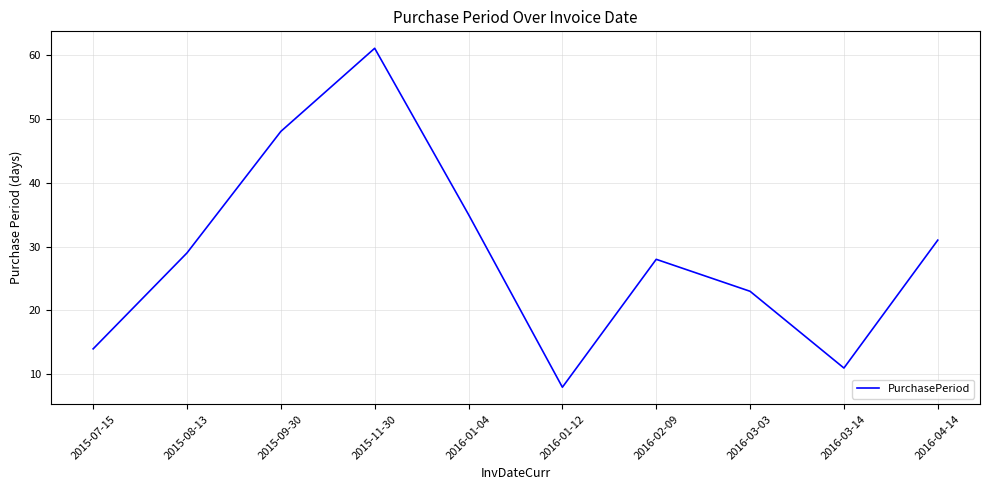

Reading left to right, what are all the values shown in this chart?

14	29	48	61	35	8	28	23	11	31